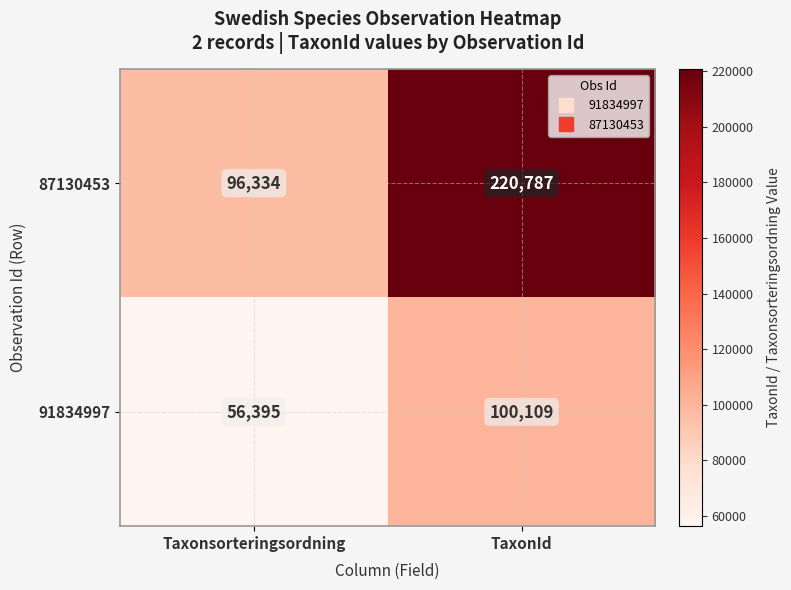

Which series has the widest spread of values?

87130453